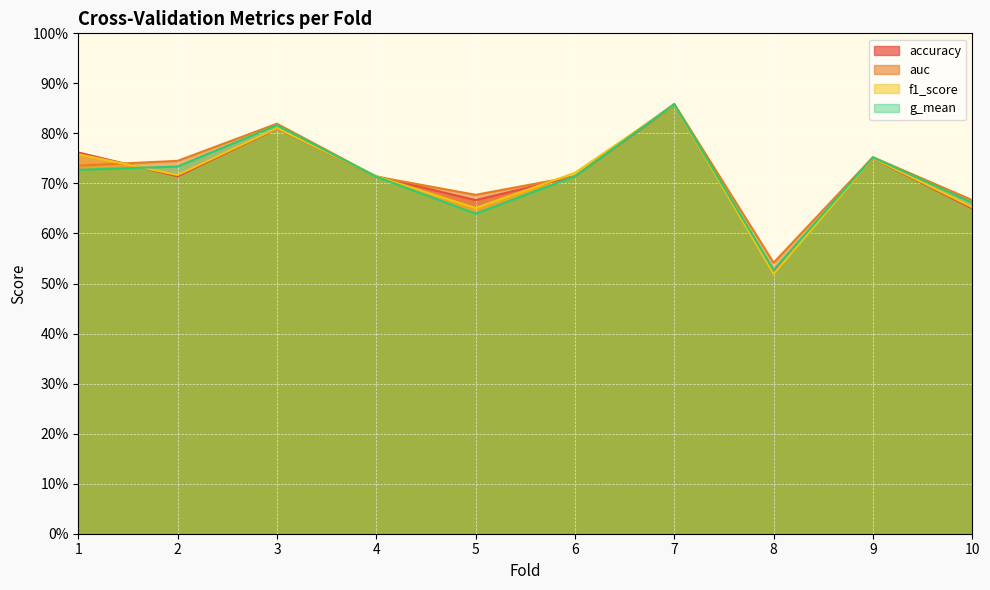

In g_mean, how many points are lower than both neighbors (excluding endpoints)?

2